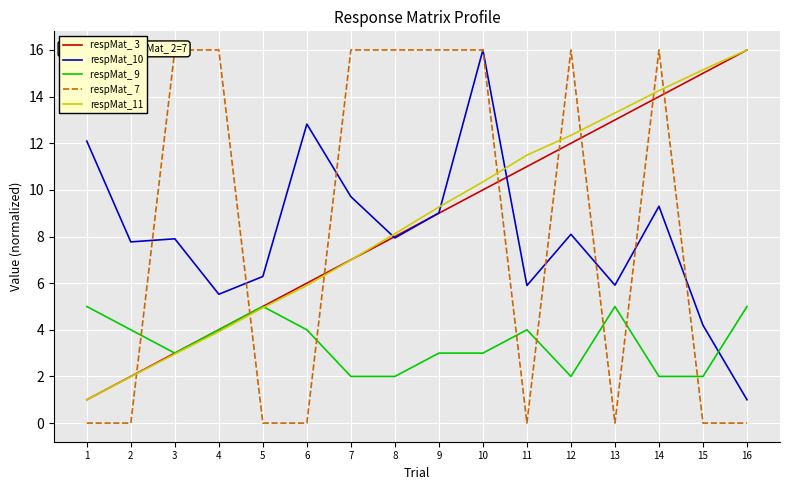

In respMat_ 9, how many points are higher than both neighbors (excluding endpoints)?

3